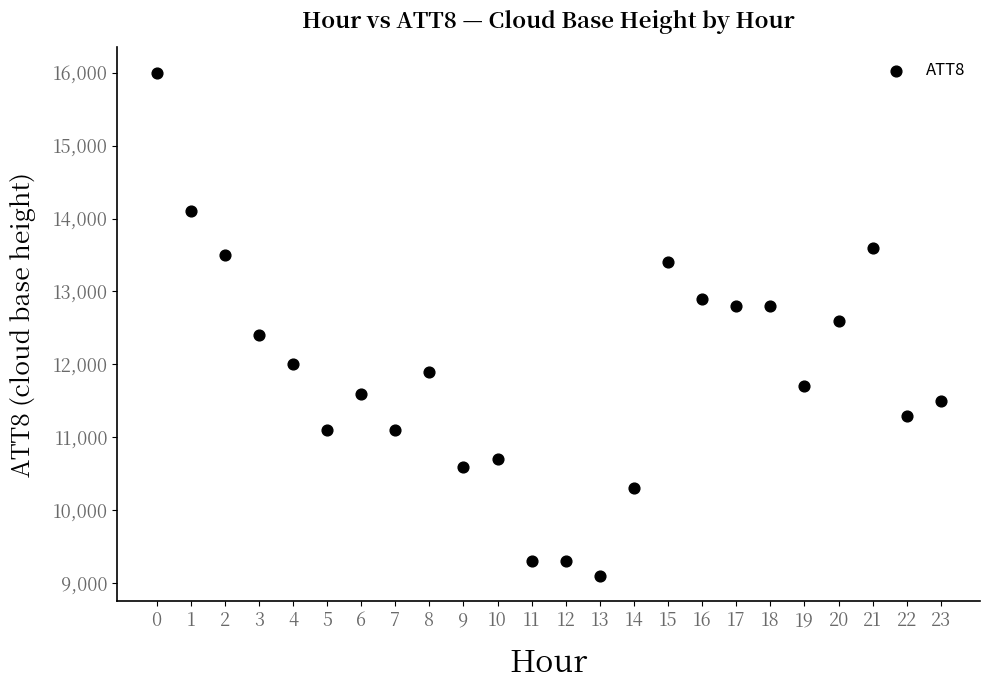

What is the range of Y values (max minus min)?

6900